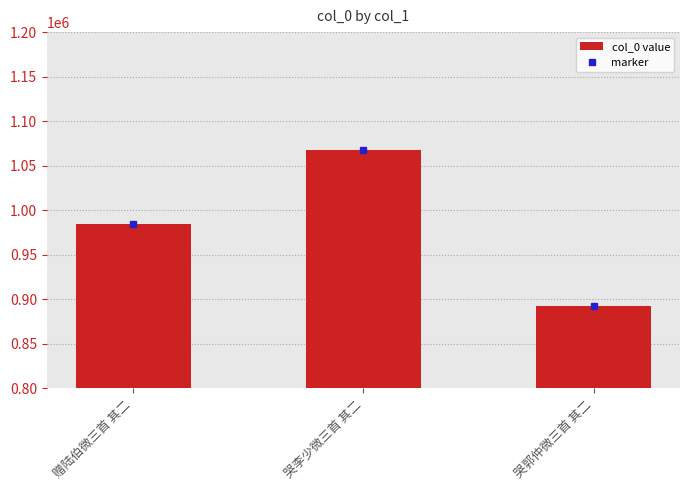

Between 赠陆伯微三首 其二 and 哭郭仲微三首 其二, which is larger?

赠陆伯微三首 其二